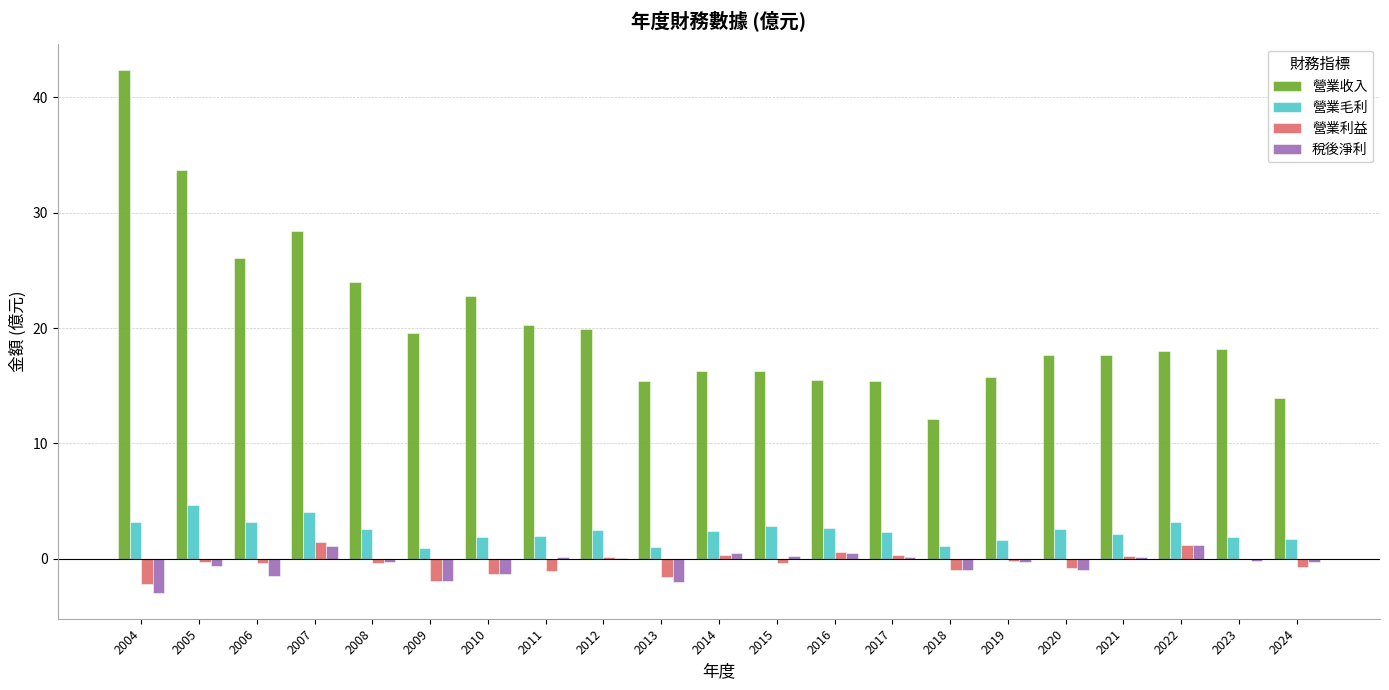

Which series has the largest total across all categories?

營業收入